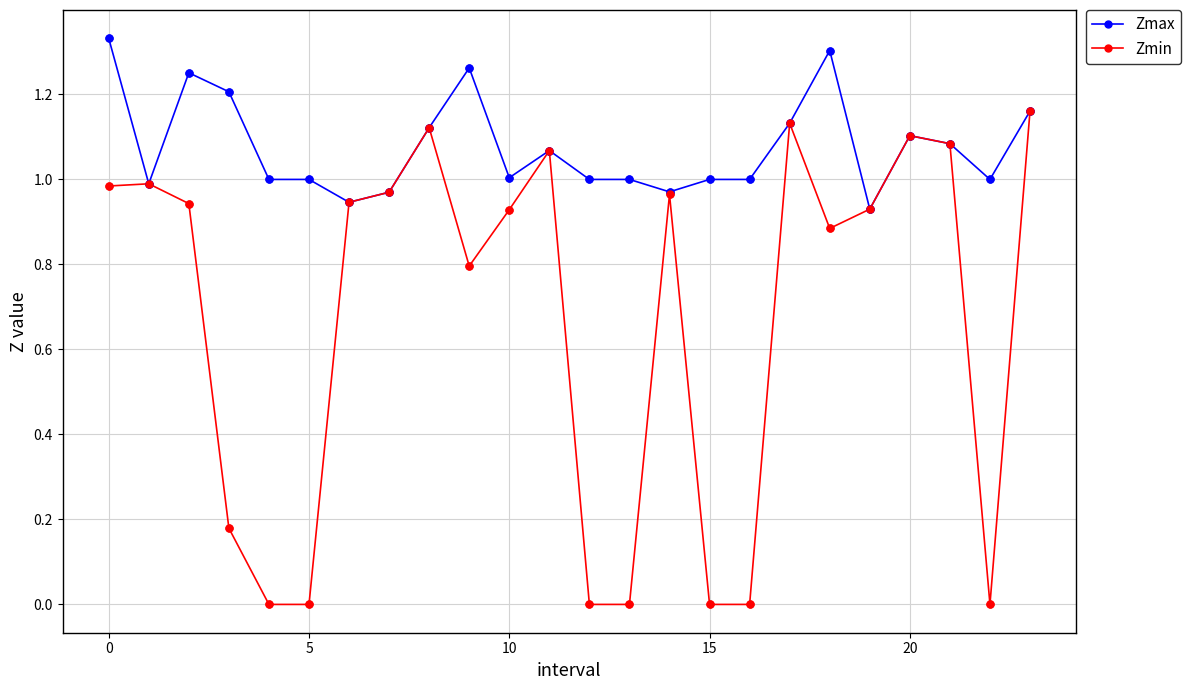

Which series has the largest total across all categories?

Zmax